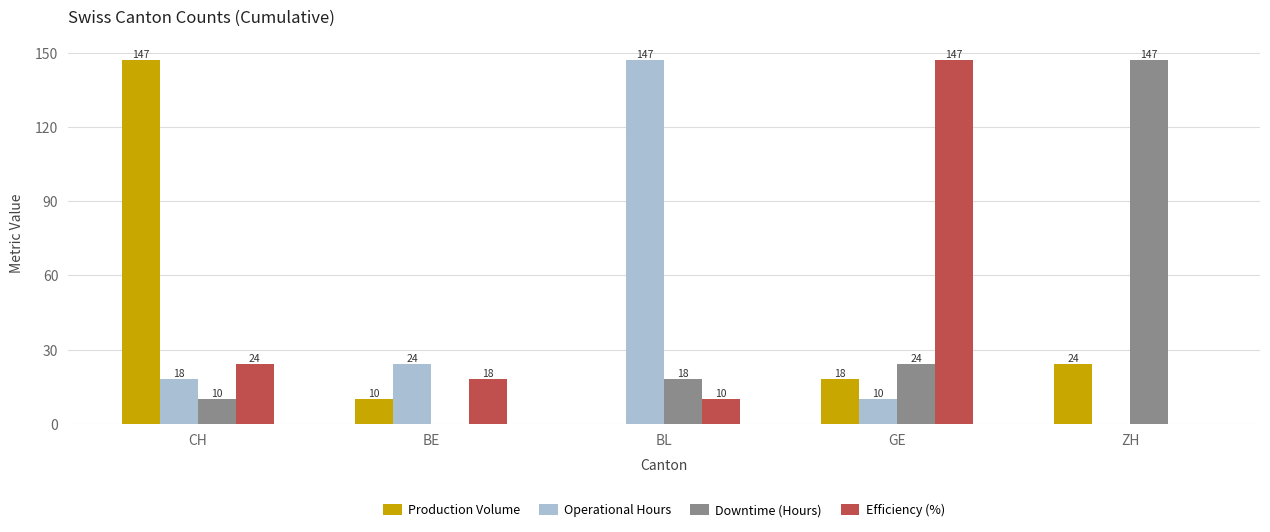

Is it true that Downtime (Hours) equals 0 at BE?

True